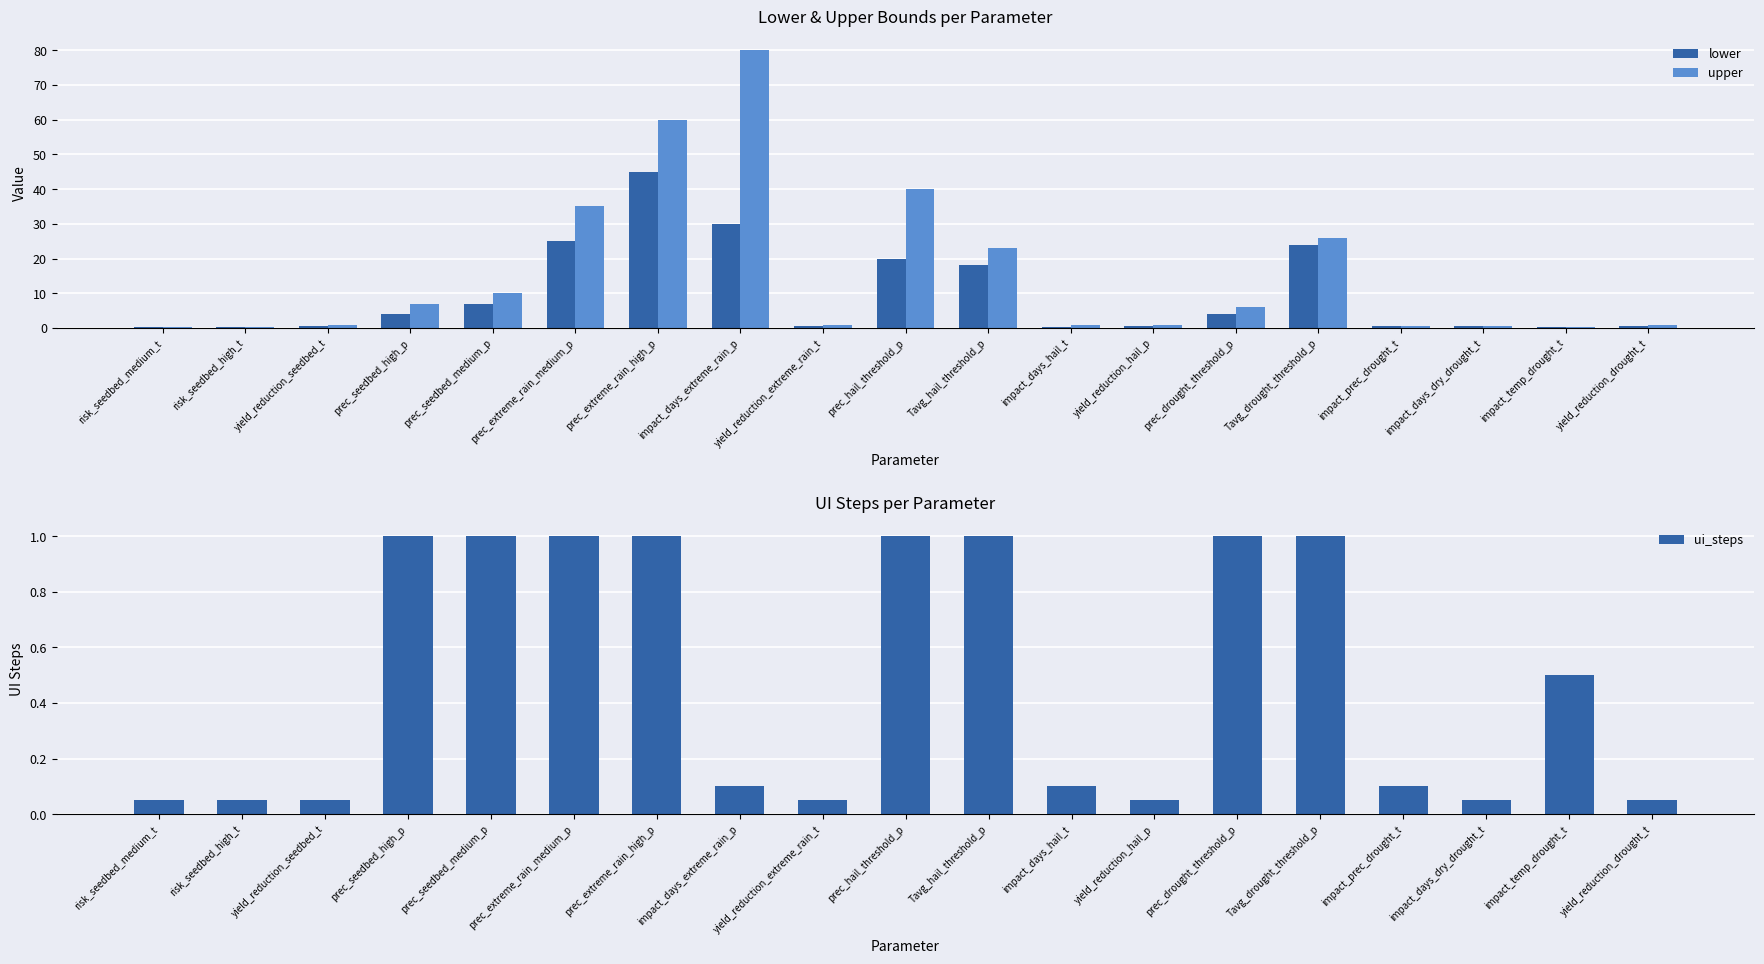

What position from the left is impact_prec_drought_t?

16